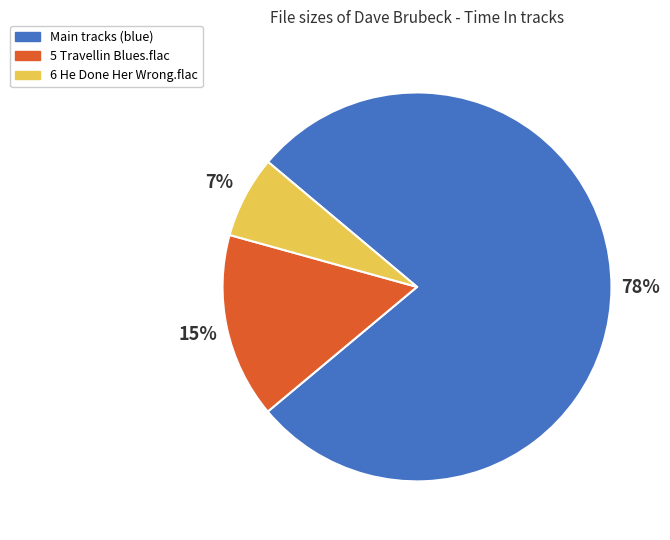

Is there a majority slice in this chart?

Yes